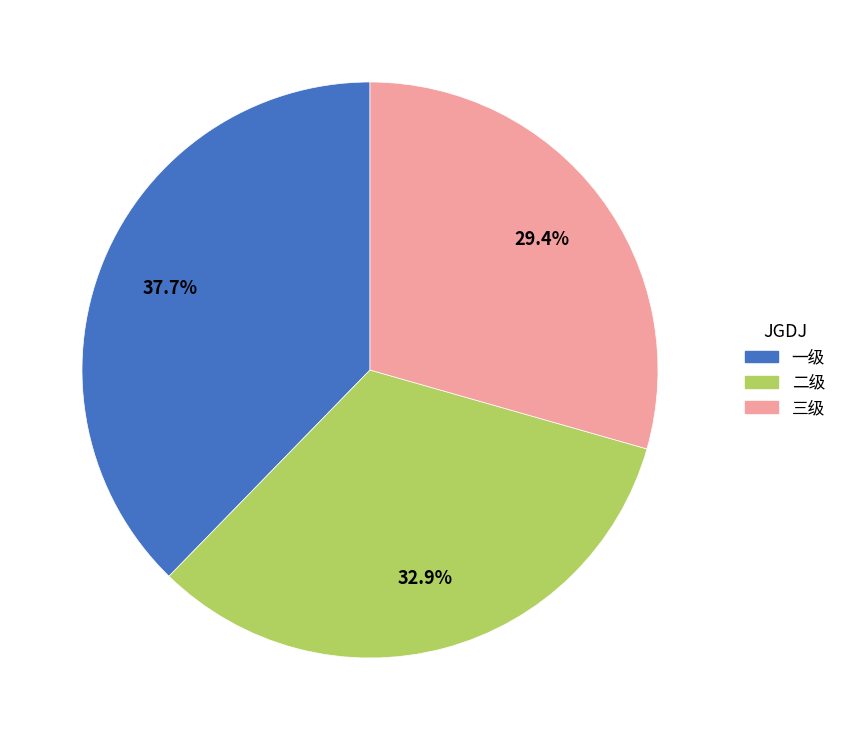

To the nearest percent, what is the combined percentage of 三级 and 一级?

67%